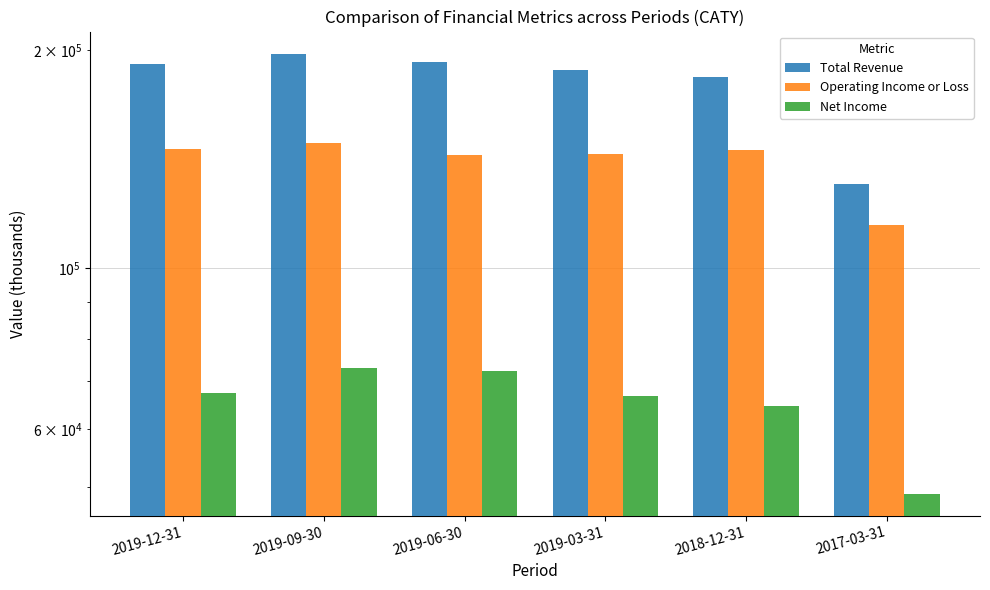

What is the value of the Operating Income or Loss bar at the 2nd from the left?

149100